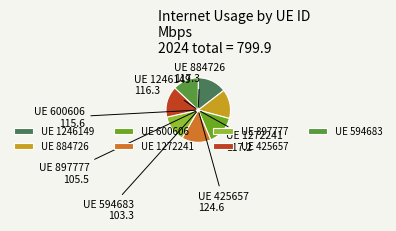

Approximately how many times larger is the value at UE 594683 compared to UE 1272241?

0.9